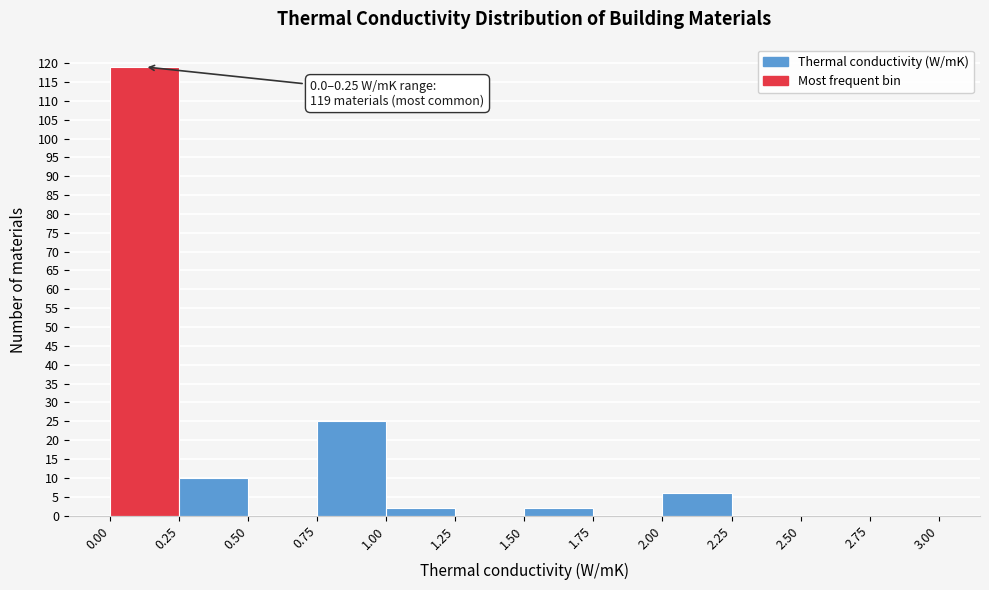

Over which range of the x-axis is the bar tallest?

0.00 to 0.25